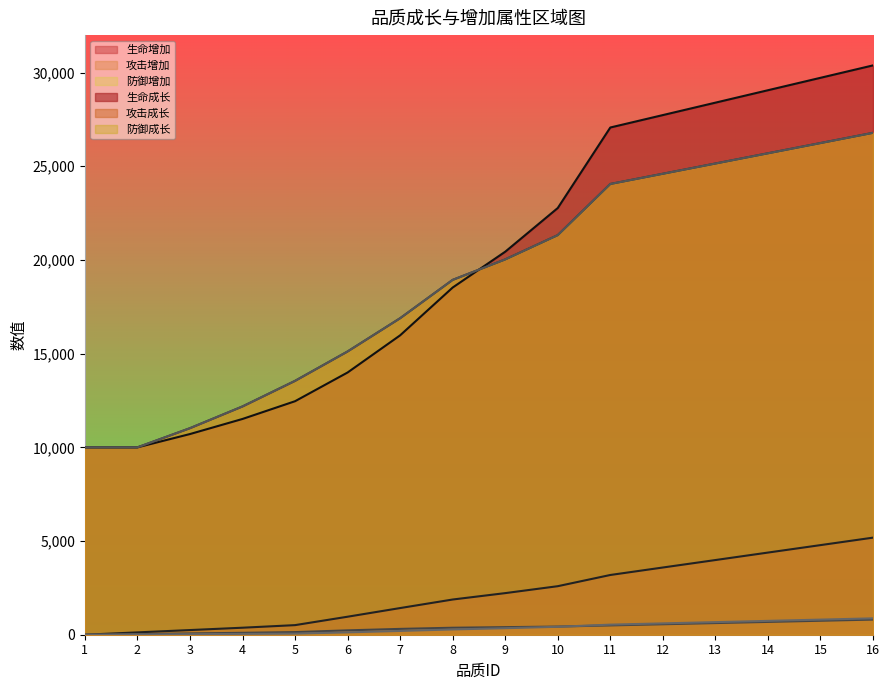

The 生命成长 series shows 10000 at 1. True or false?

True